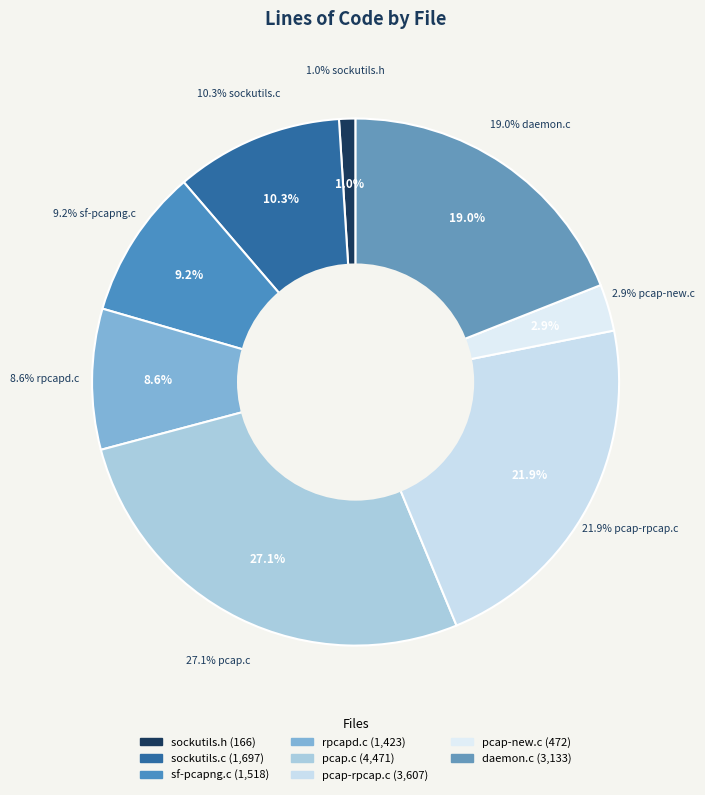

What is the change in value from sf-pcapng.c to rpcapd.c?

-95